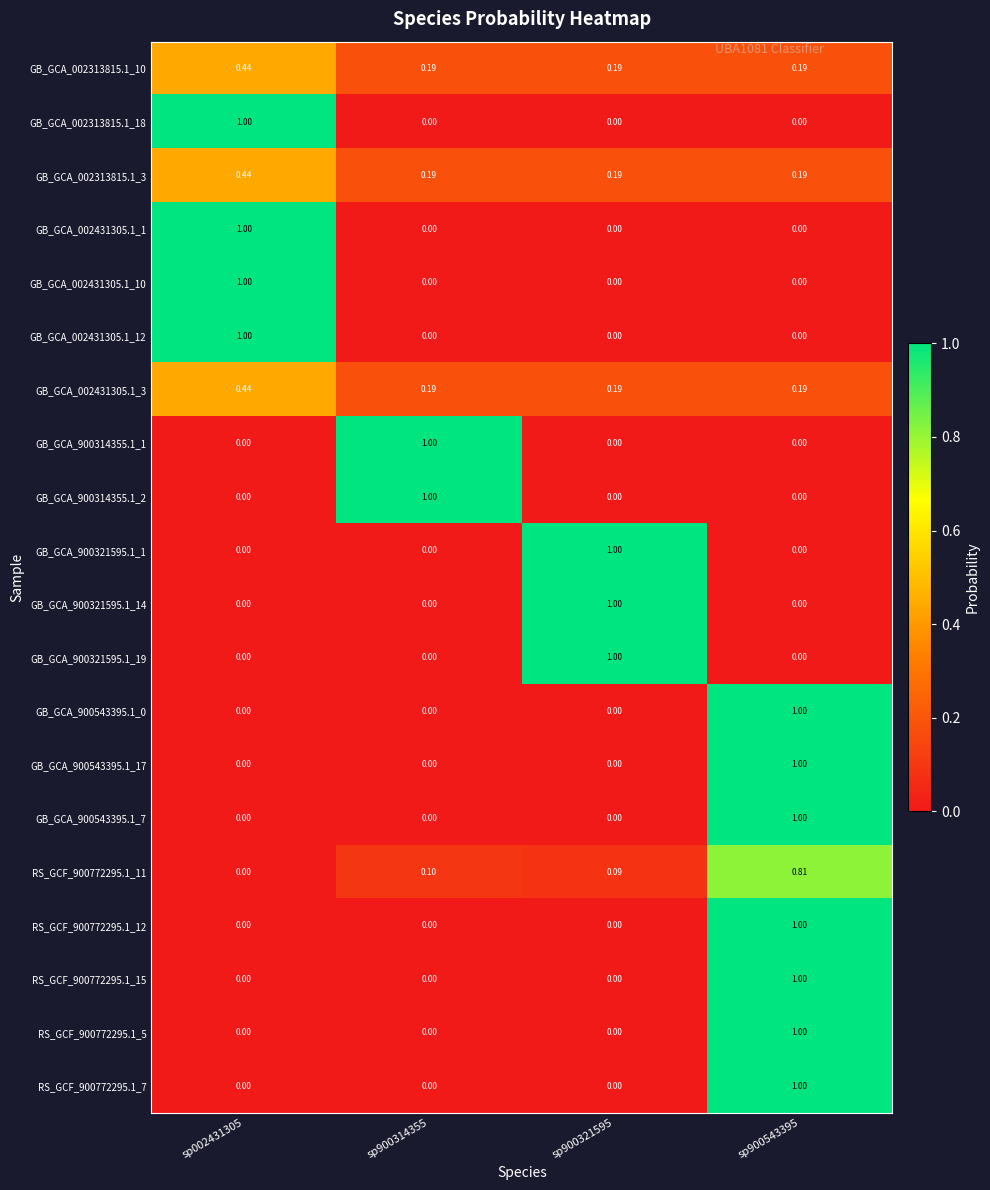

Is the value of GB_GCA_900543395.1_17 at sp900321595 greater than the value of RS_GCF_900772295.1_11 at sp900314355?

No